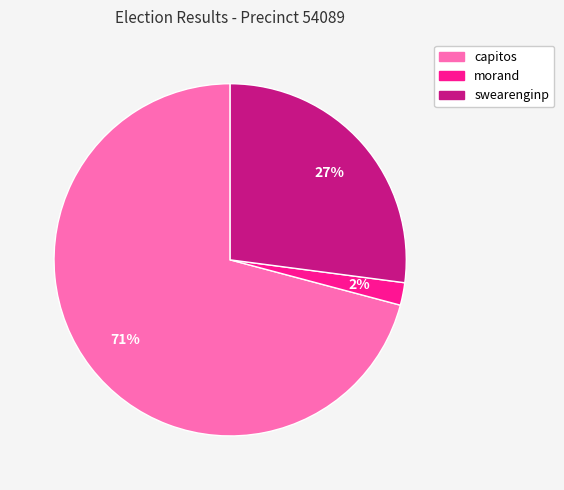

Combined, do capitos and morand account for over 50%?

Yes